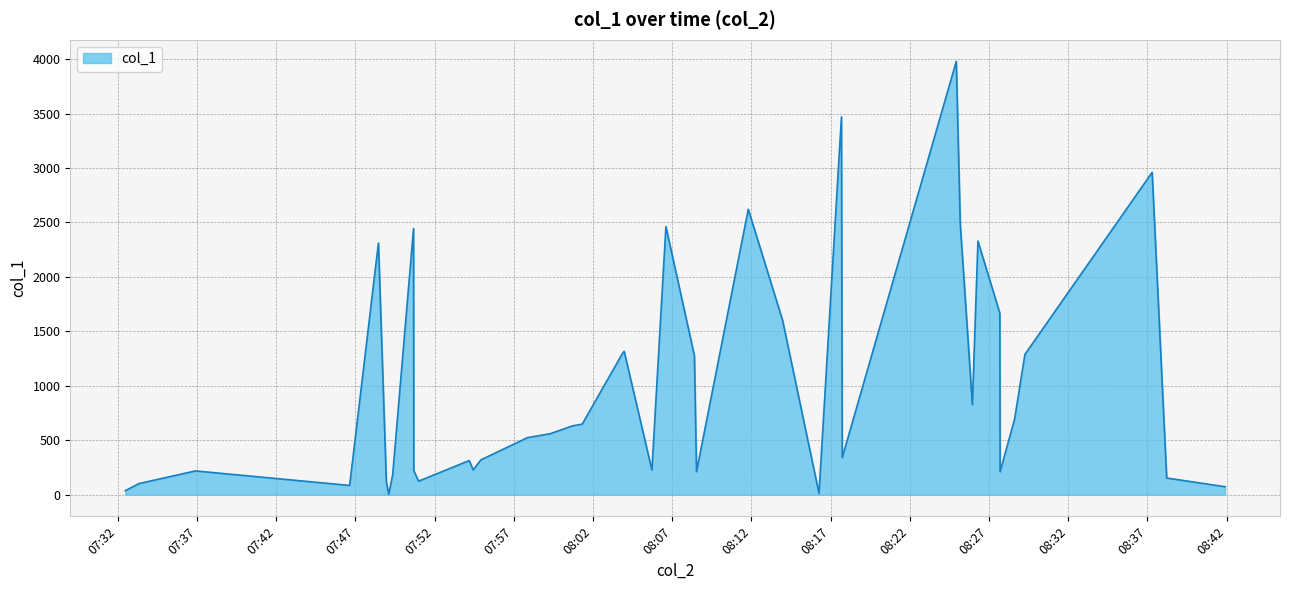

What is the greatest value displayed?

3979.4